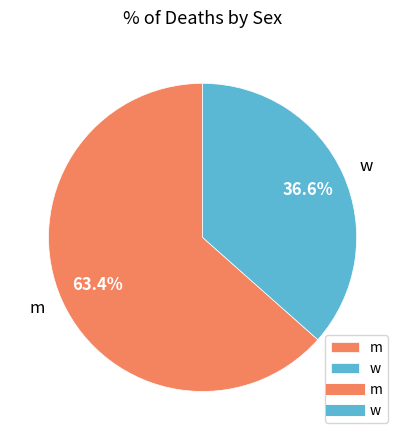

Approximately how many times larger is the value at m compared to w?

1.7